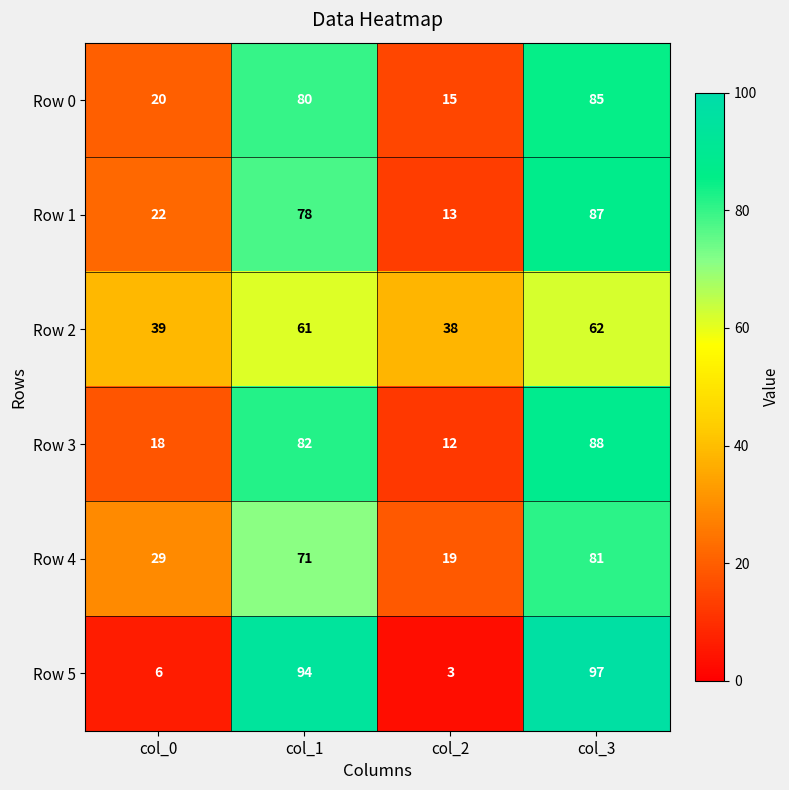

The Row 5 series shows 97 at col_3. True or false?

True